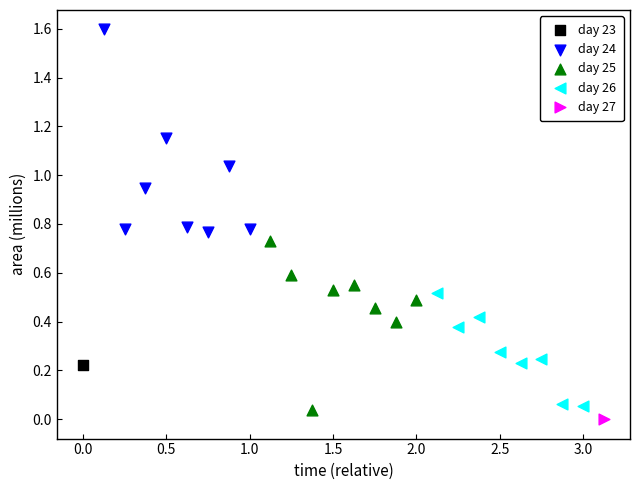

Which series reaches the minimum Y coordinate?

day 27